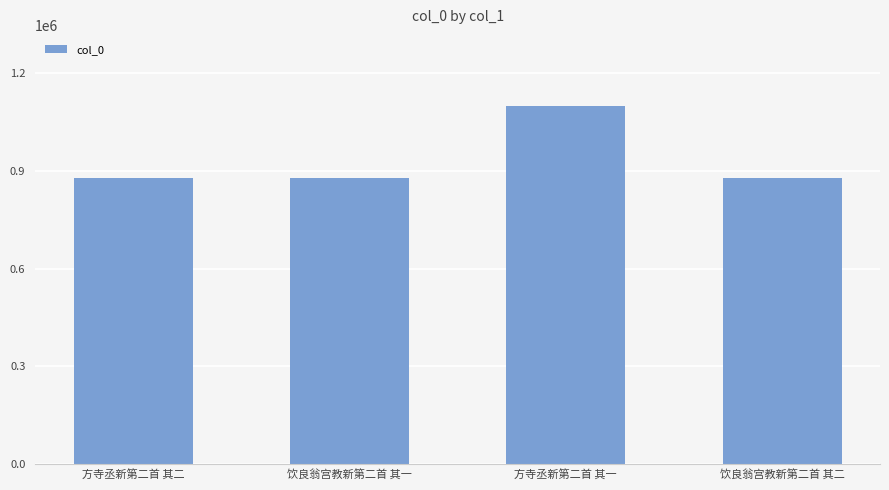

What is the label of the 1st bar from the left?

方寺丞新第二首 其二